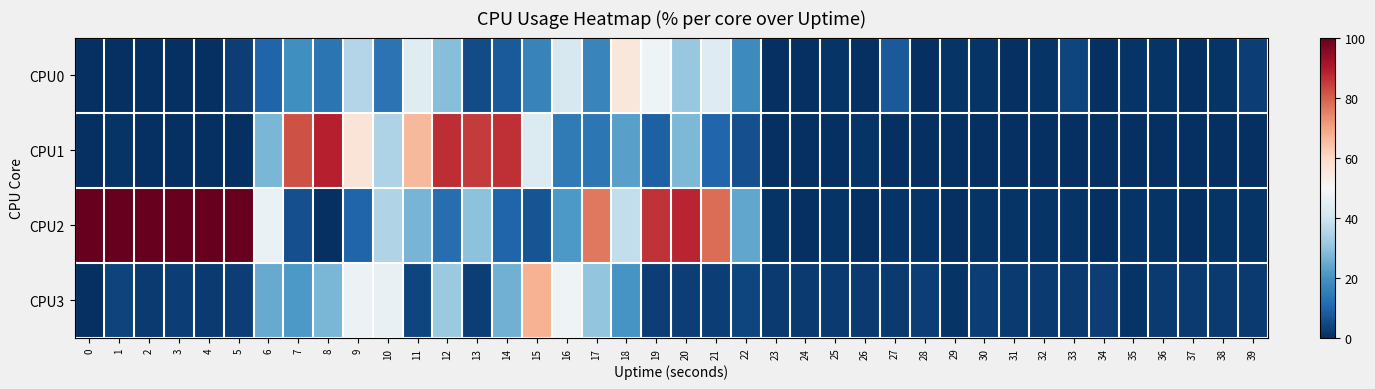

How many series are shown in this chart?

4